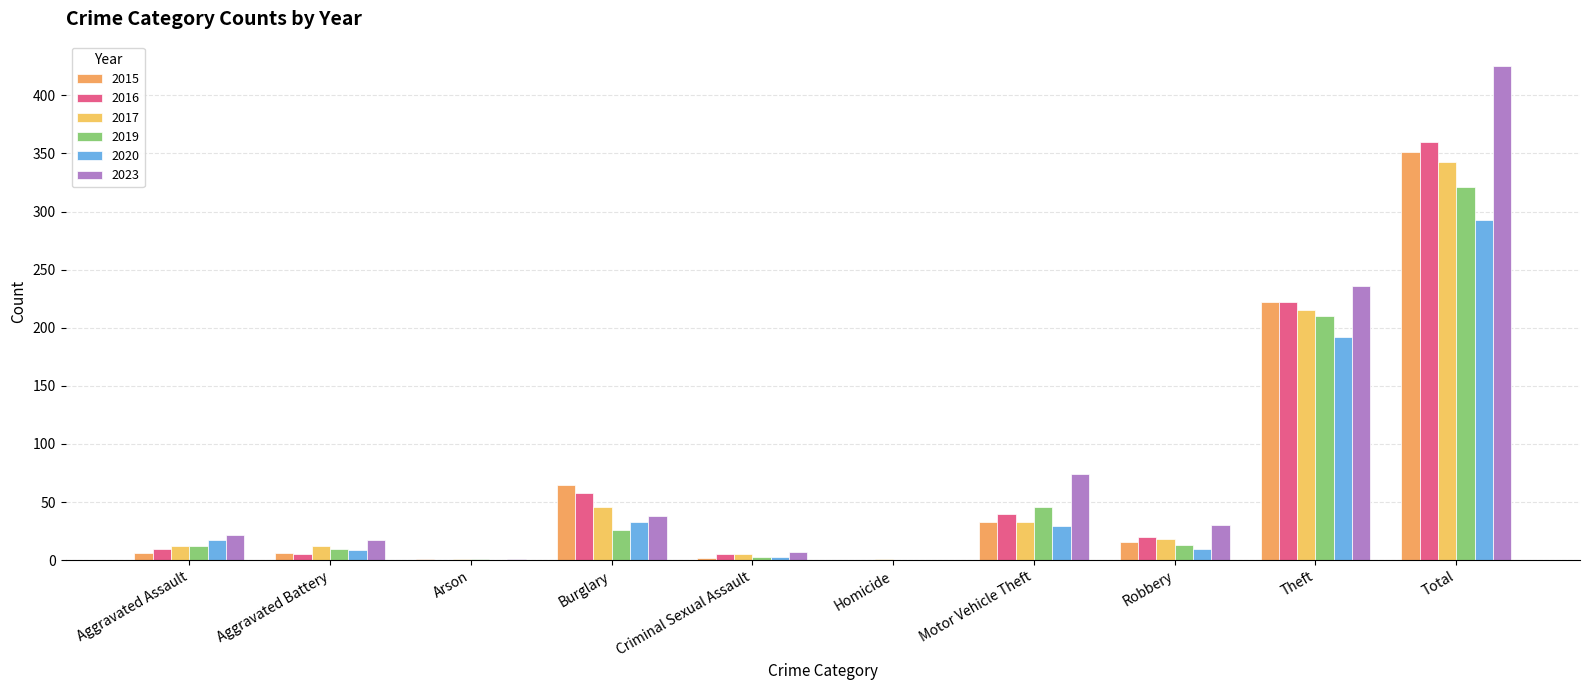

What is the total value across all series at Theft?

1297